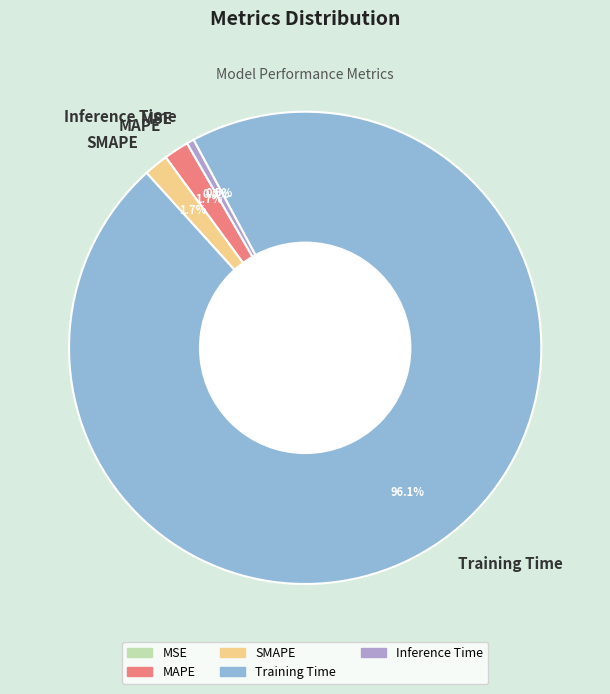

Does any single category account for the majority?

Yes